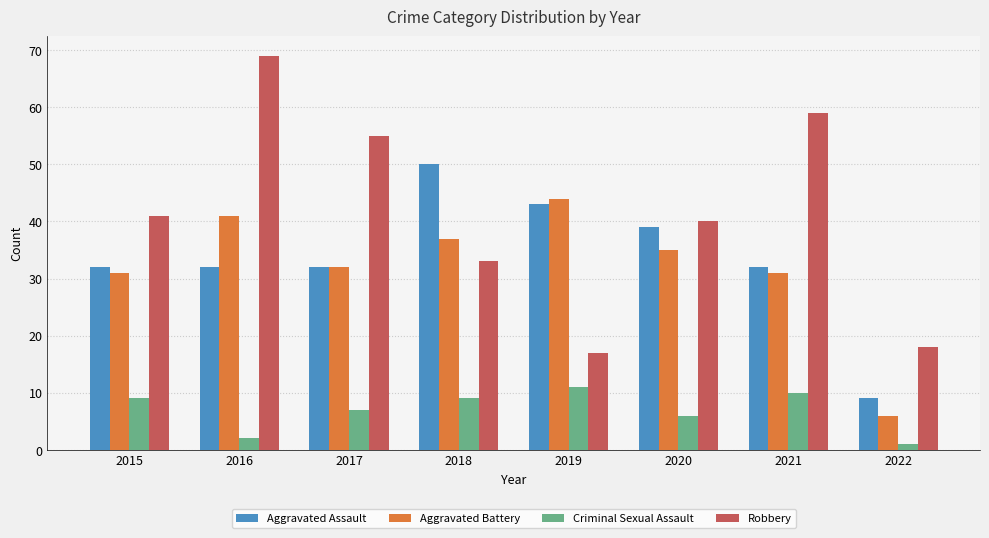

What is the difference between the second highest and second lowest values in the Aggravated Battery series?

10